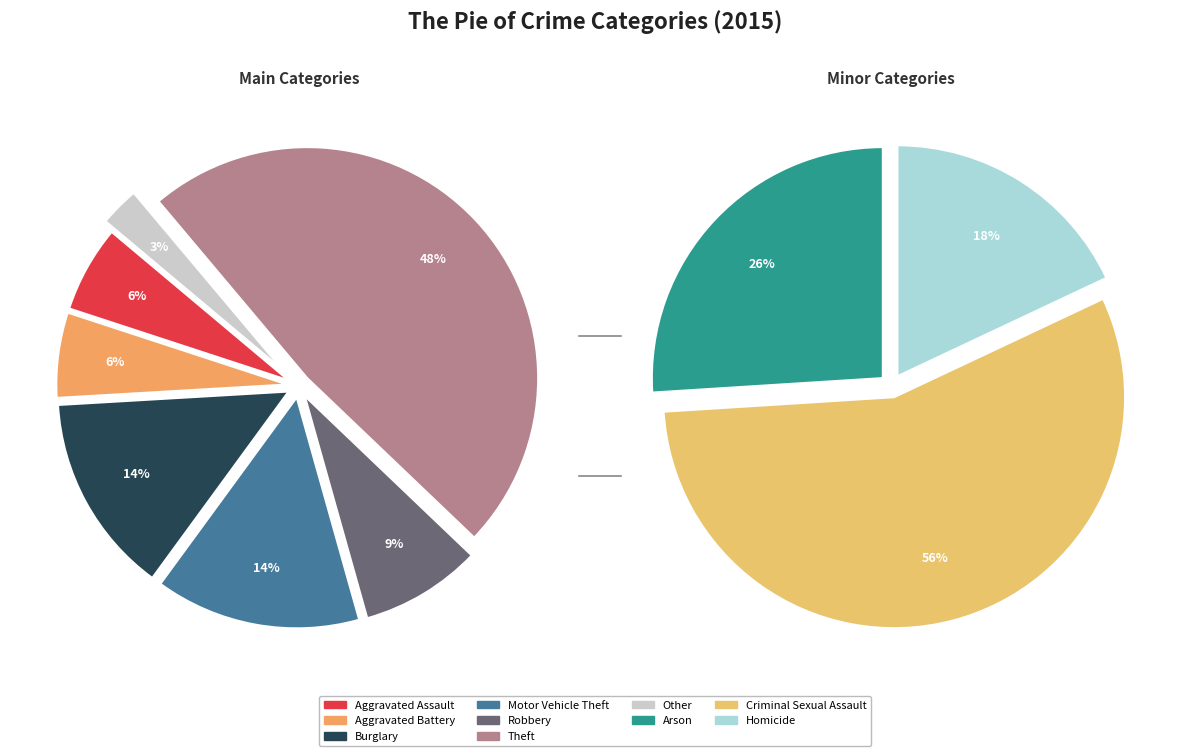

The Burglary slice represents 14% of the pie. True or false?

True